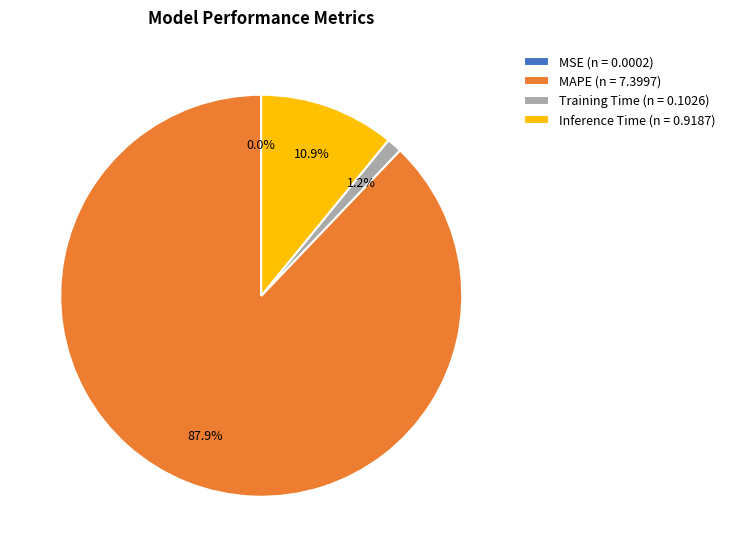

How much of the chart is everything except Training Time?

98.8%